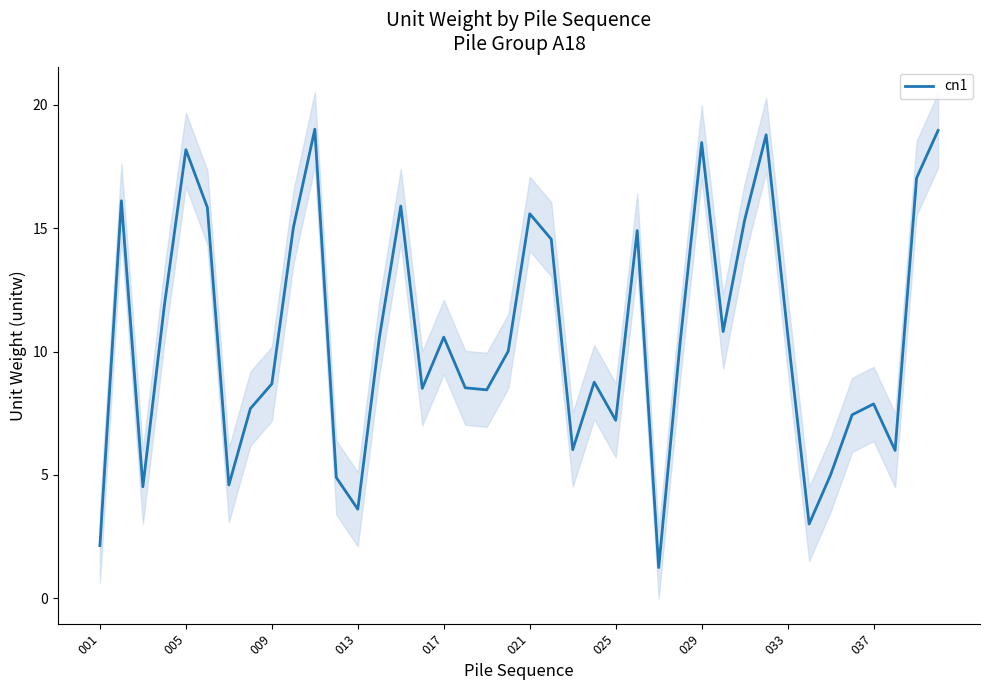

True or false: cn1 has a value of 15.6 at 021.

True